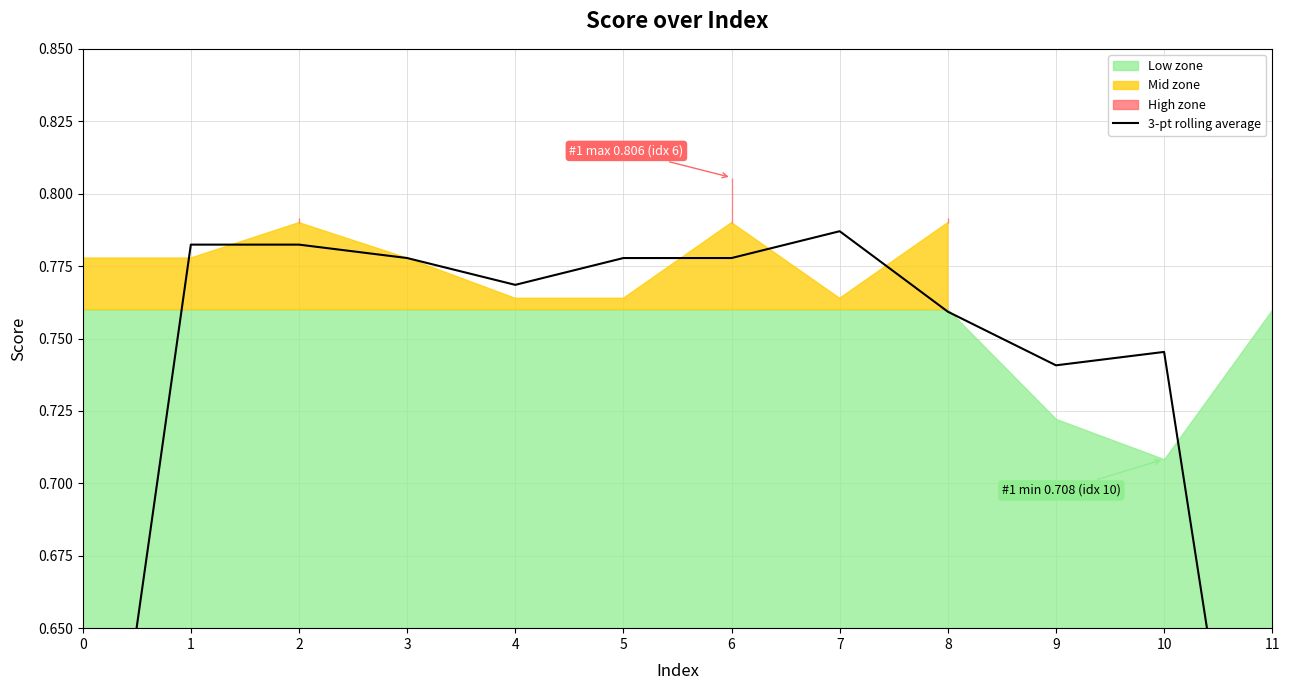

How many lines are shown in the chart?

1